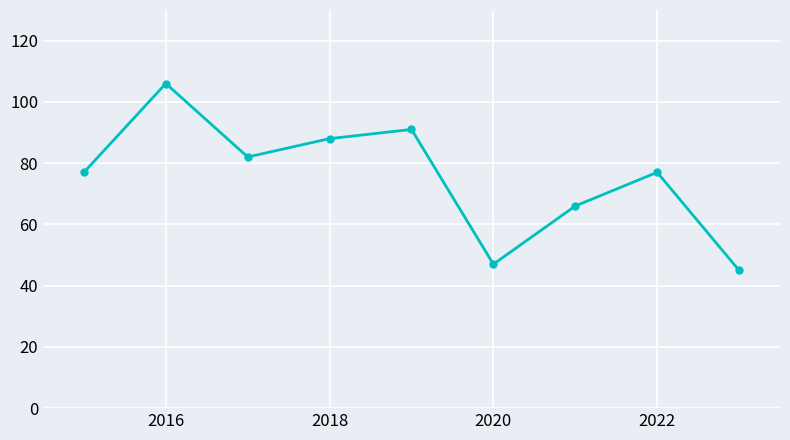

What is the minimum value shown in the chart?

45